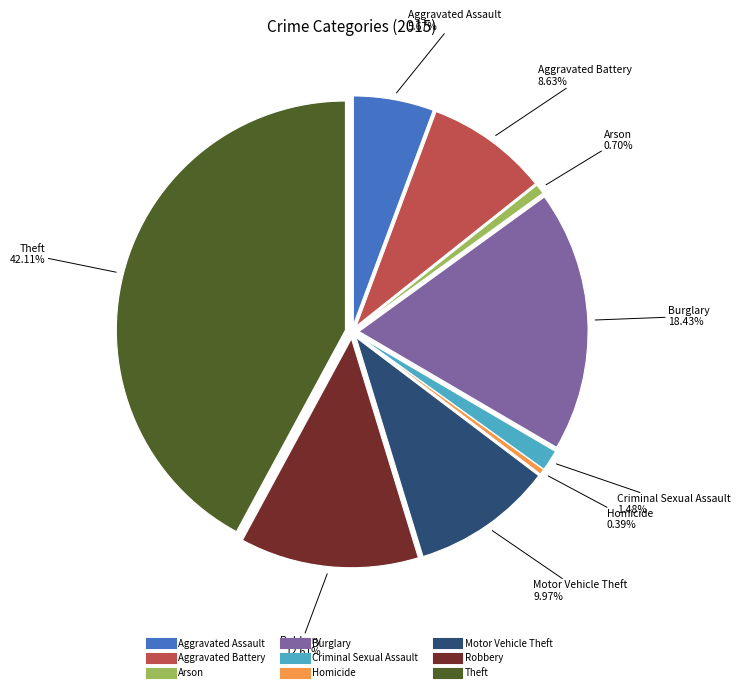

How much of the chart is everything except Motor Vehicle Theft?

90.0%